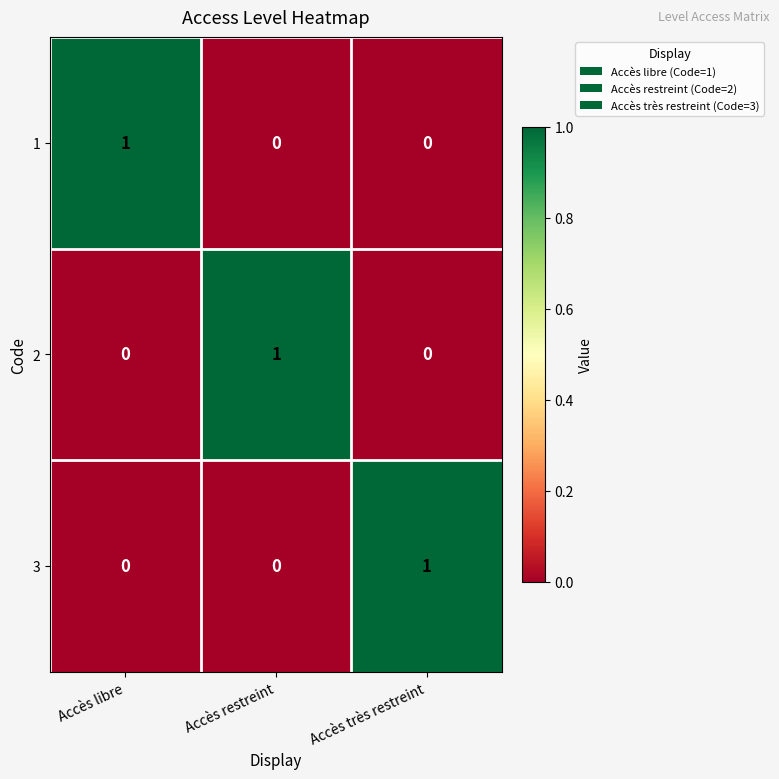

Count the 1 values in the range 0 to 1.

3